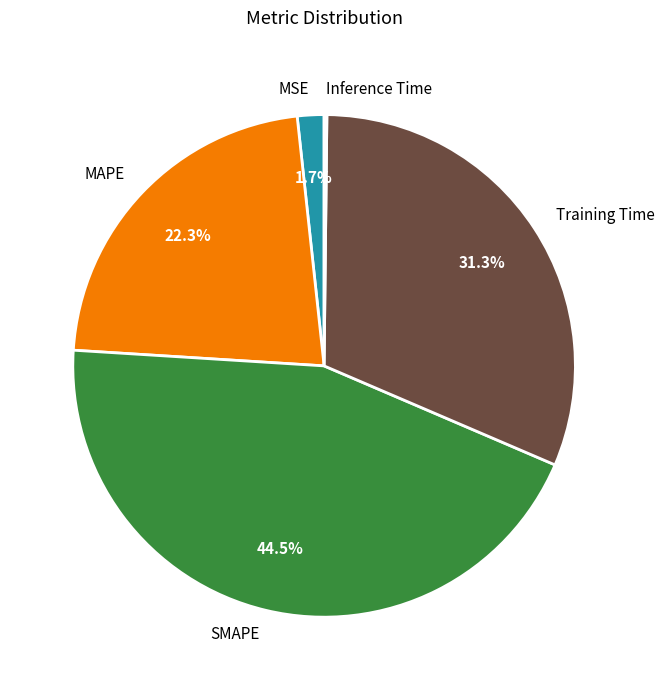

To the nearest percent, what percentage of the pie is MAPE?

22%